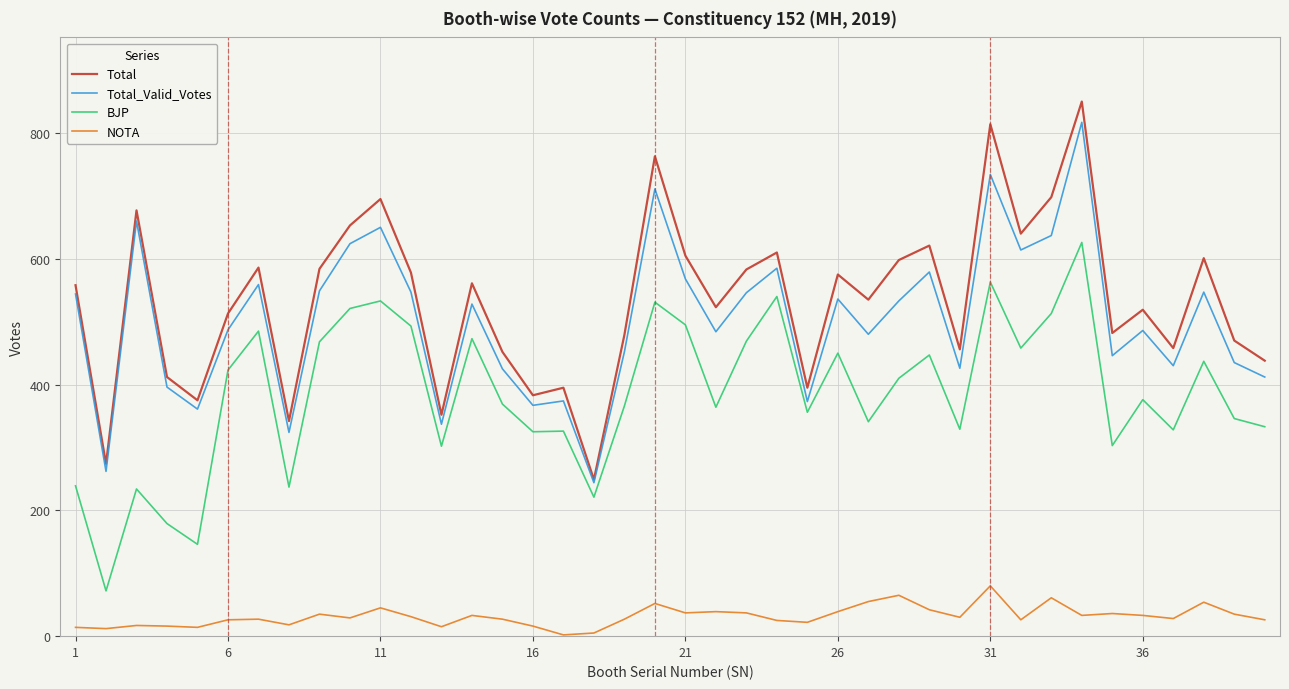

Which series has the largest range (max minus min)?

Total